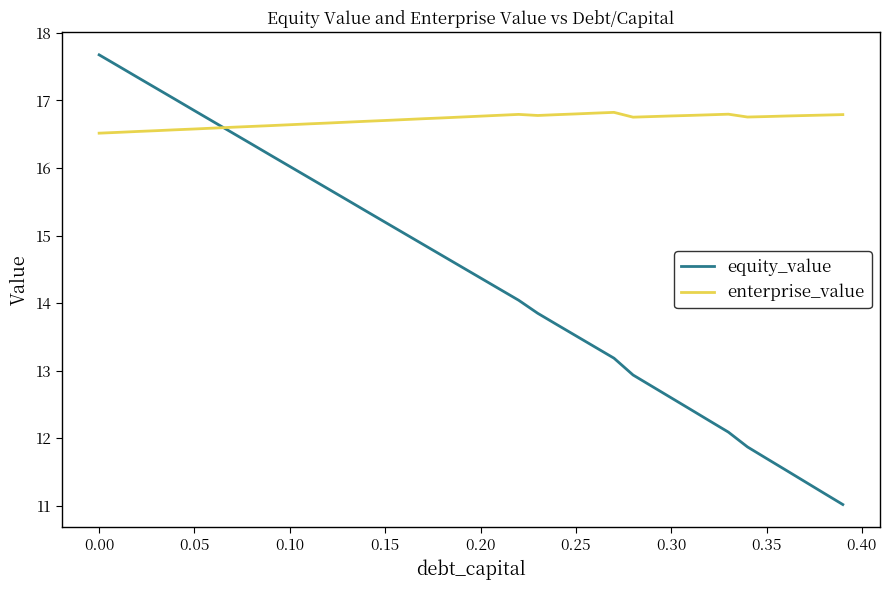

What is the smallest value displayed?

11.0